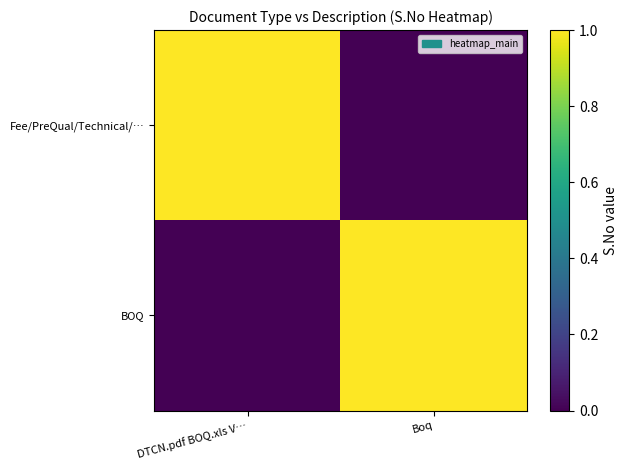

Reading left to right, extract all data points from this chart.

Fee/PreQual/Technical/…: DTCN.pdf BOQ.xls V…=1	Boq=0
BOQ: DTCN.pdf BOQ.xls V…=0	Boq=1